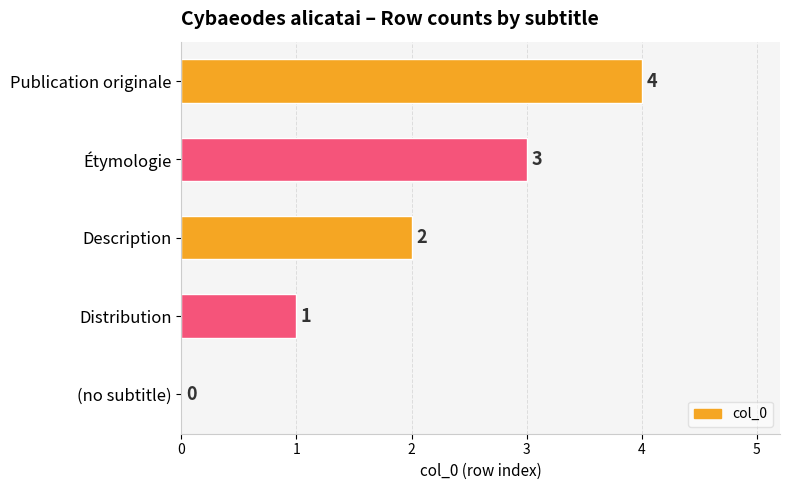

The value at (no subtitle) is 0. True or false?

True